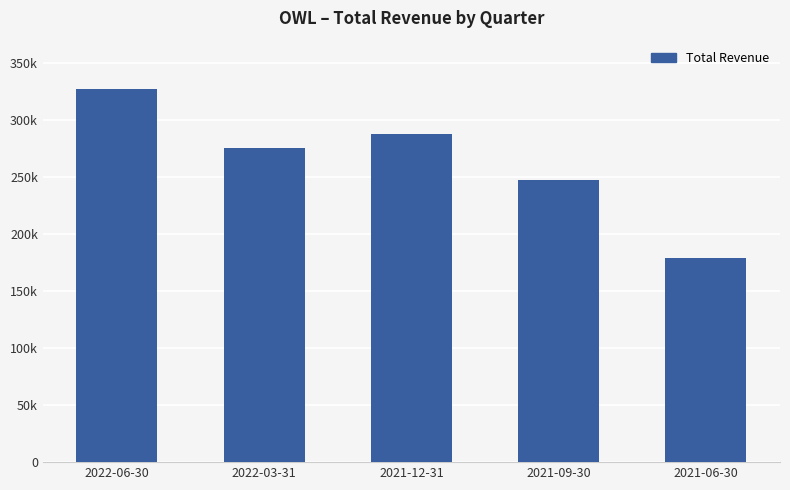

Rank the categories by value from highest to lowest.

2022-06-30, 2021-12-31, 2022-03-31, 2021-09-30, 2021-06-30